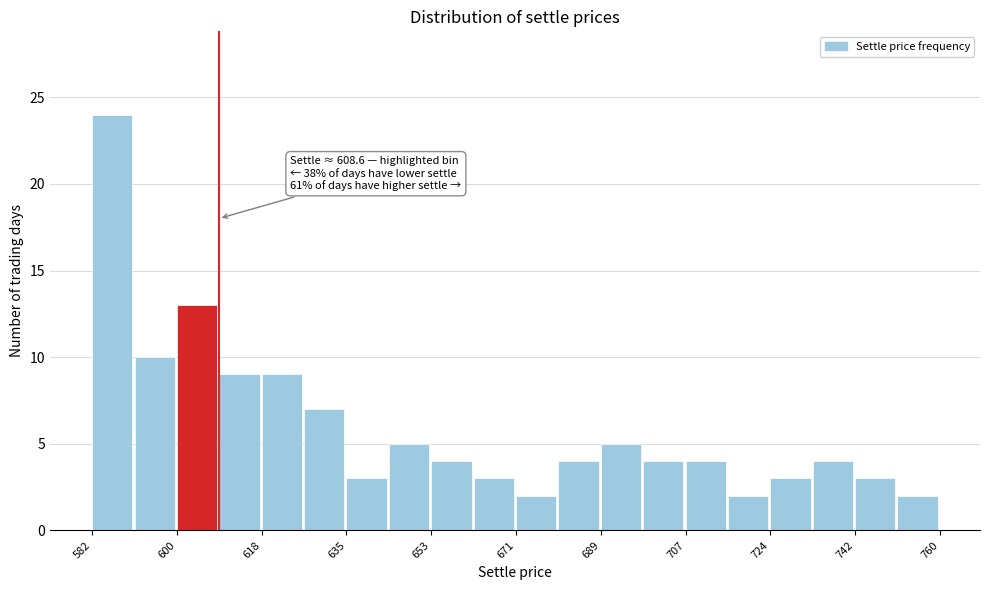

Over which range of the x-axis is the bar tallest?

582 to 590